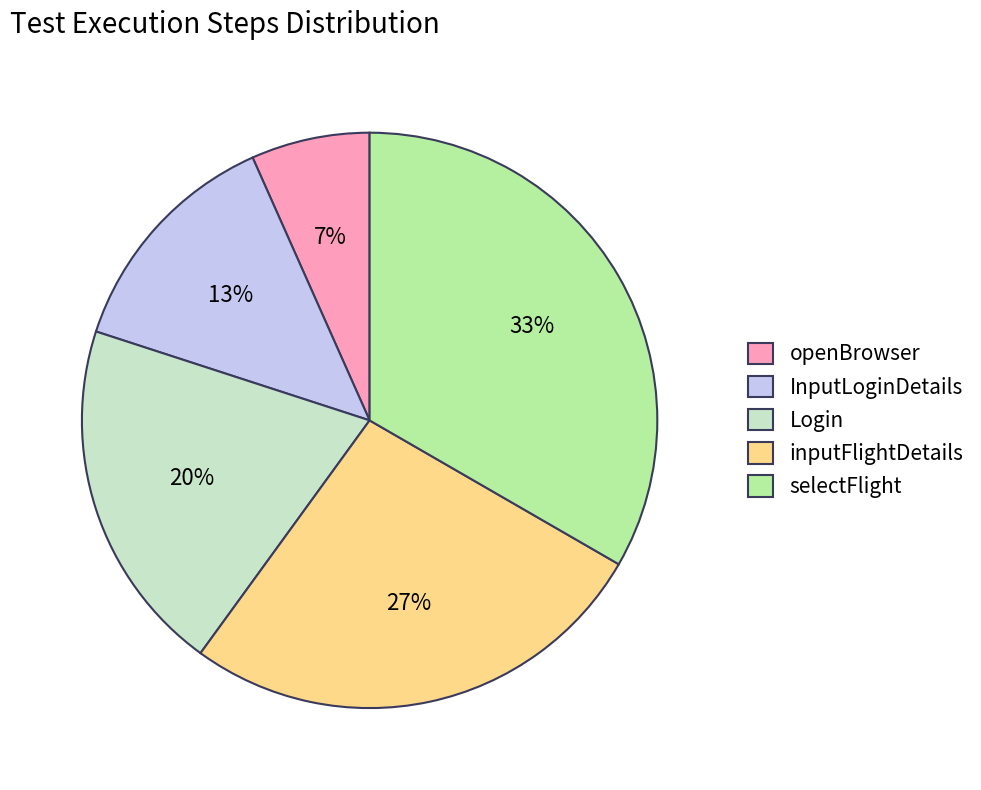

Rank the categories by value from highest to lowest.

selectFlight, inputFlightDetails, Login, InputLoginDetails, openBrowser